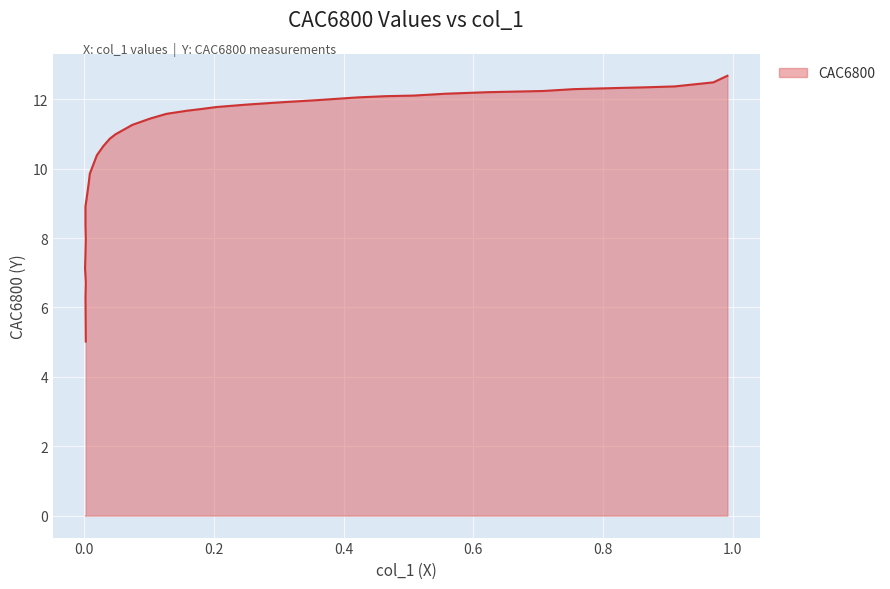

What is the sum of all values?

412.3